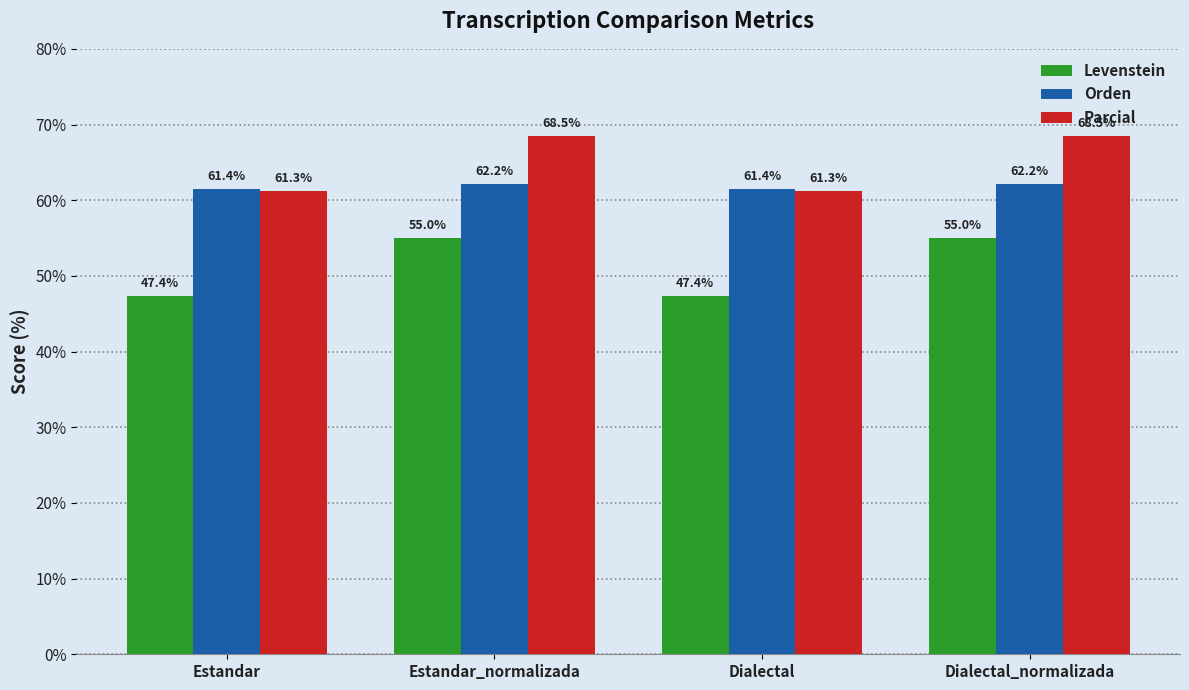

Where does the Orden series first go above 62?

Estandar_normalizada